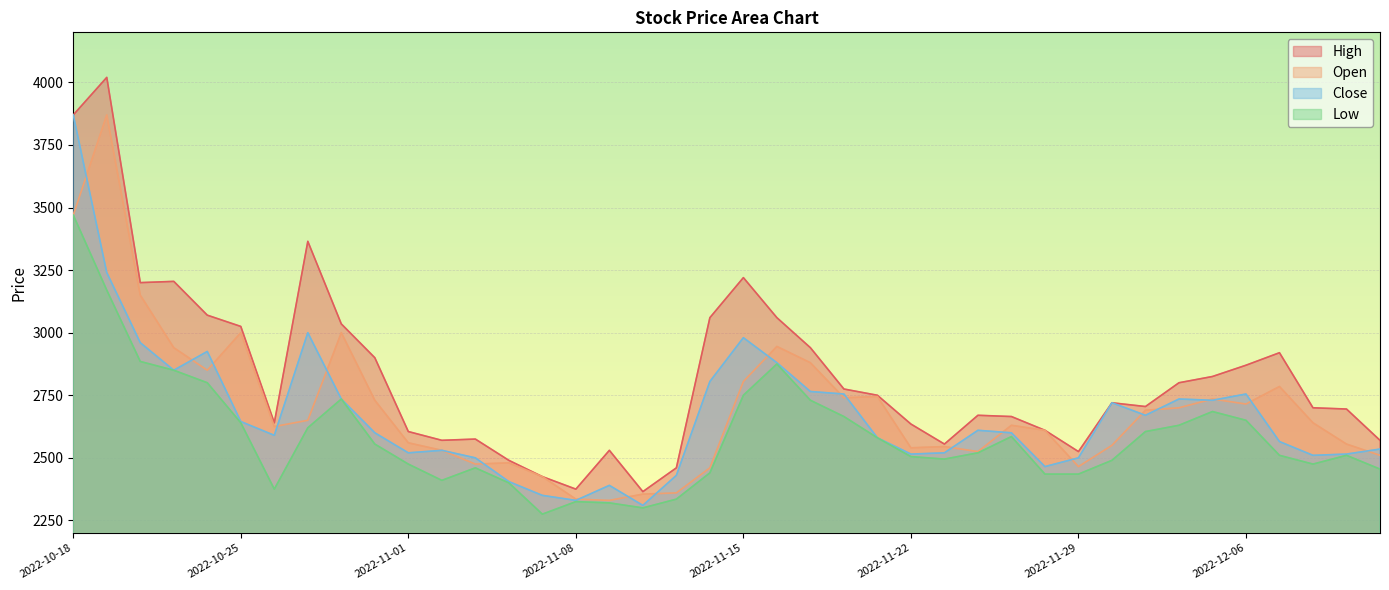

What position from the right is 2022-12-09?

2